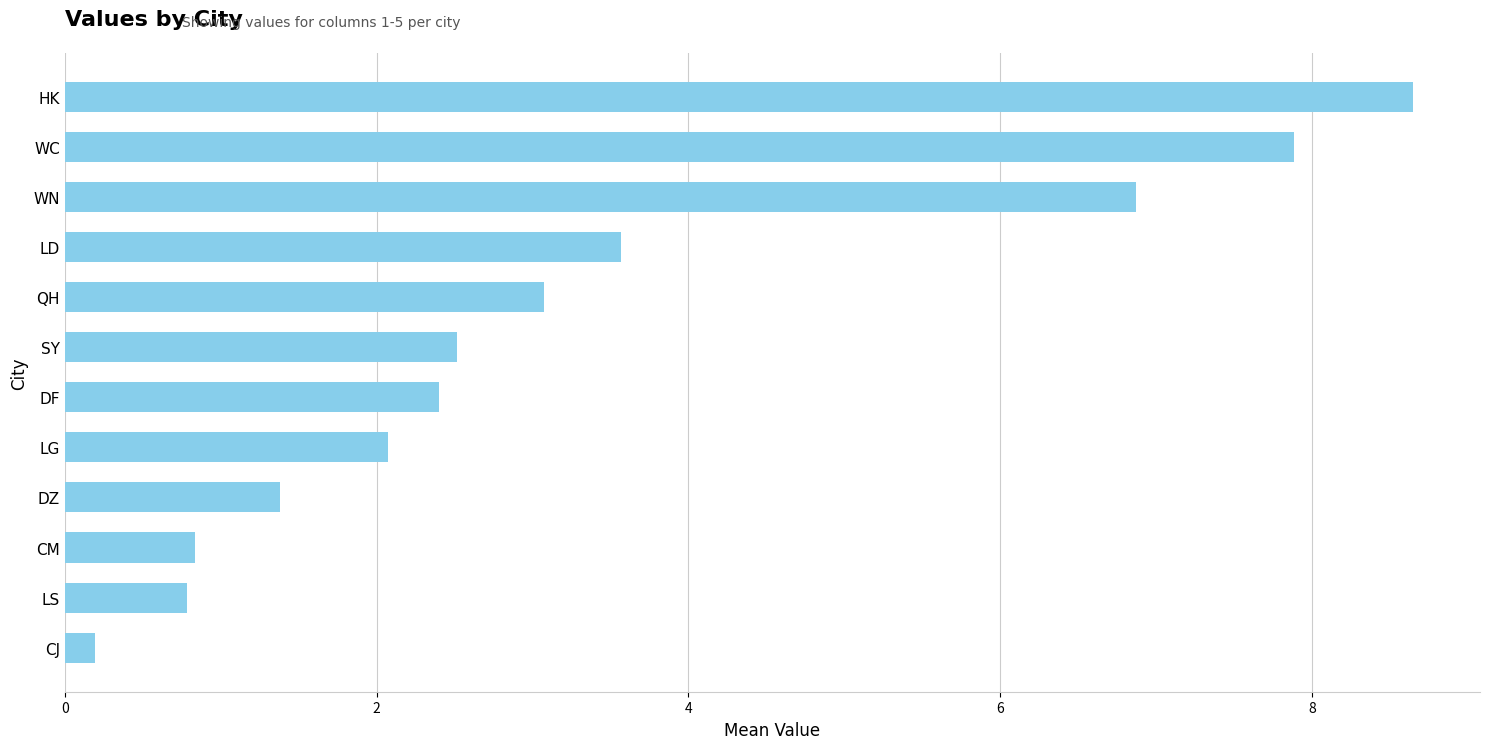

What value does the data have at WC?

7.9